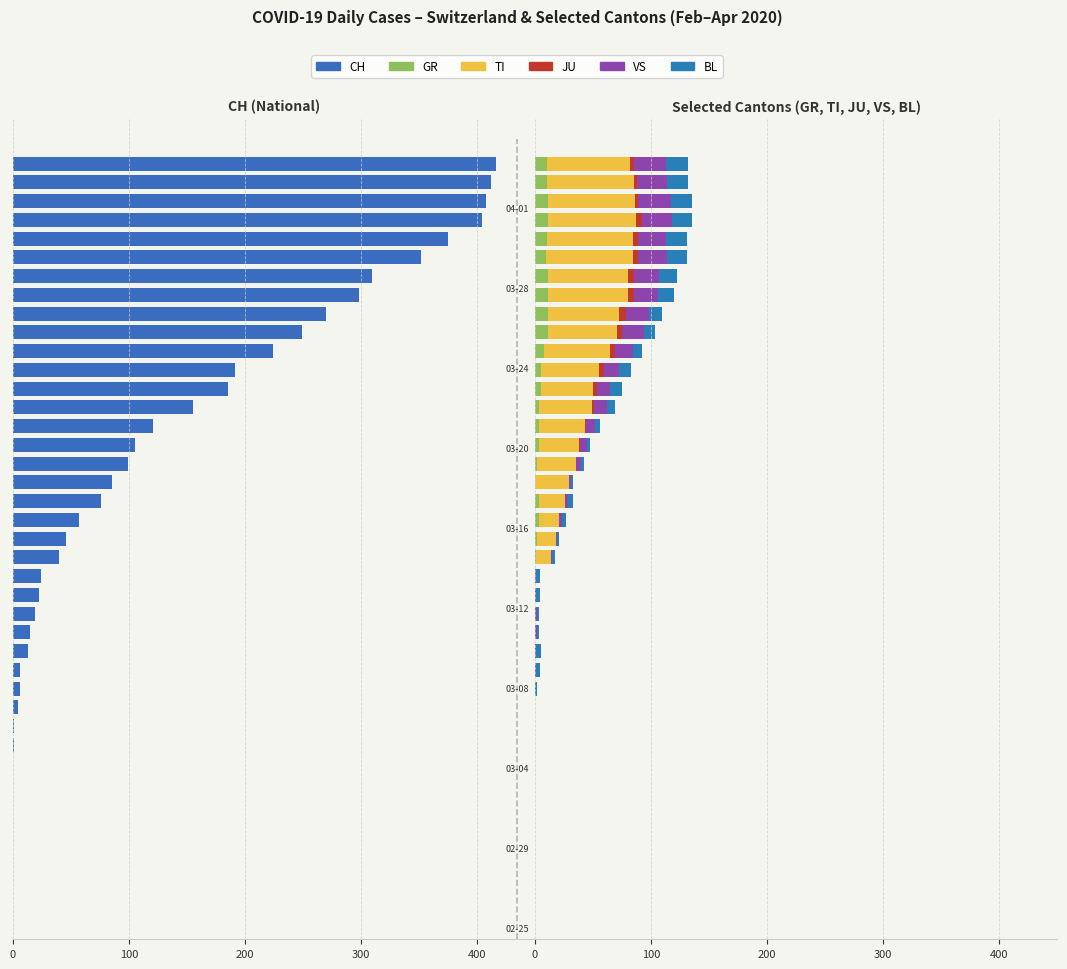

What is the label of the 28th bar from the right?

12